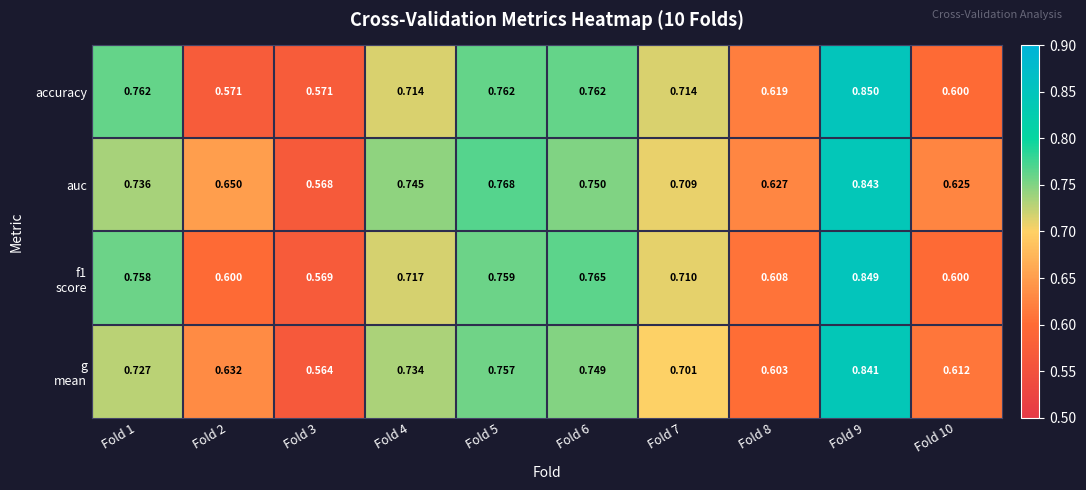

At which category is the sum across all series the highest?

Fold 9